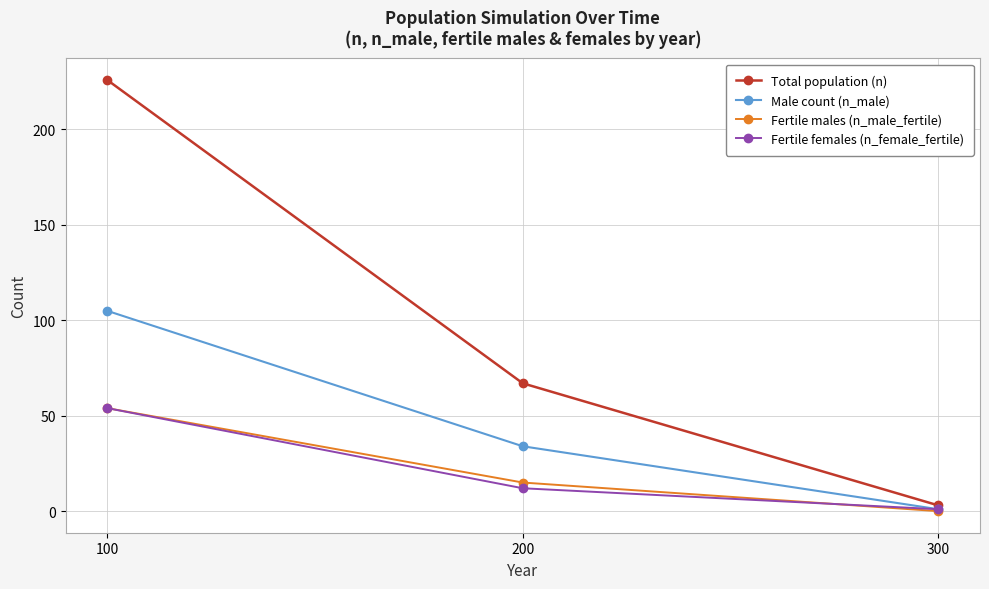

Read the Fertile males (n_male_fertile) value at 200.

15